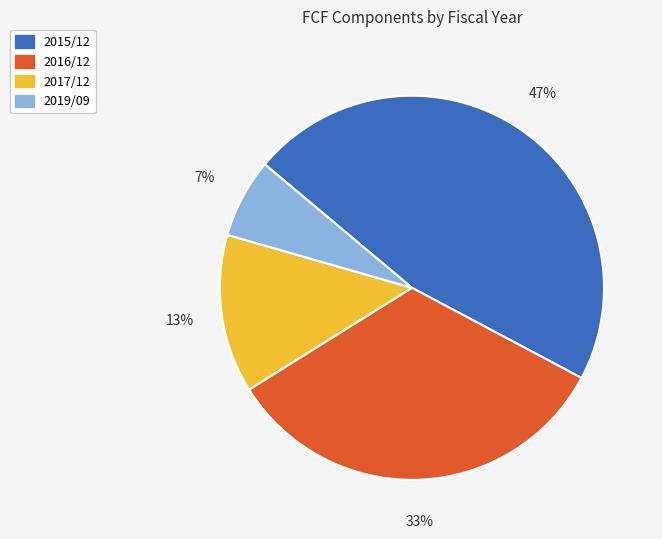

To the nearest percent, what is the average slice percentage?

25%